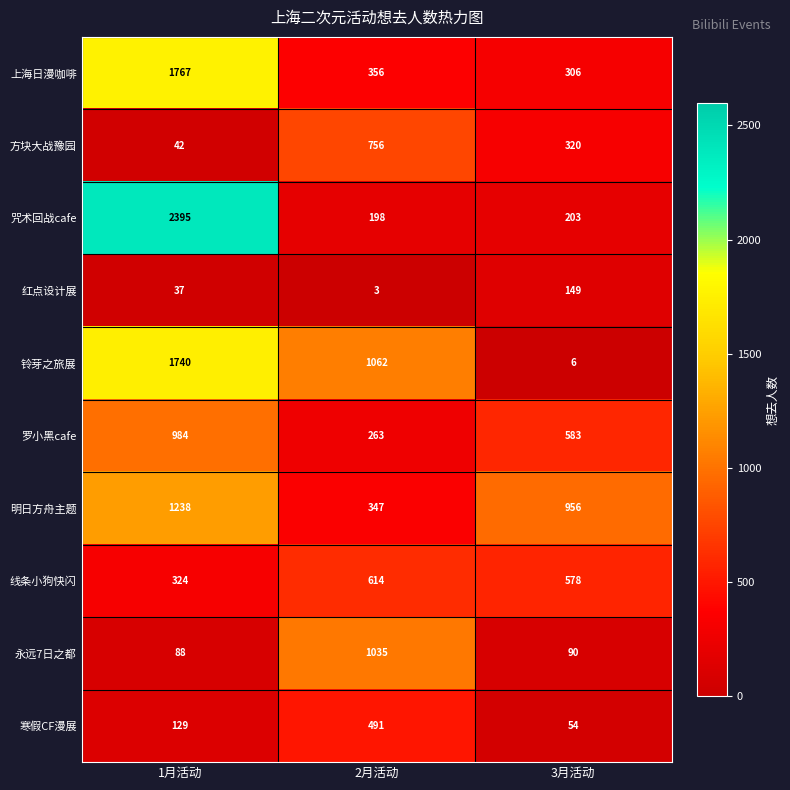

Read the 寒假CF漫展 value at 2月活动, to the nearest 50.

500